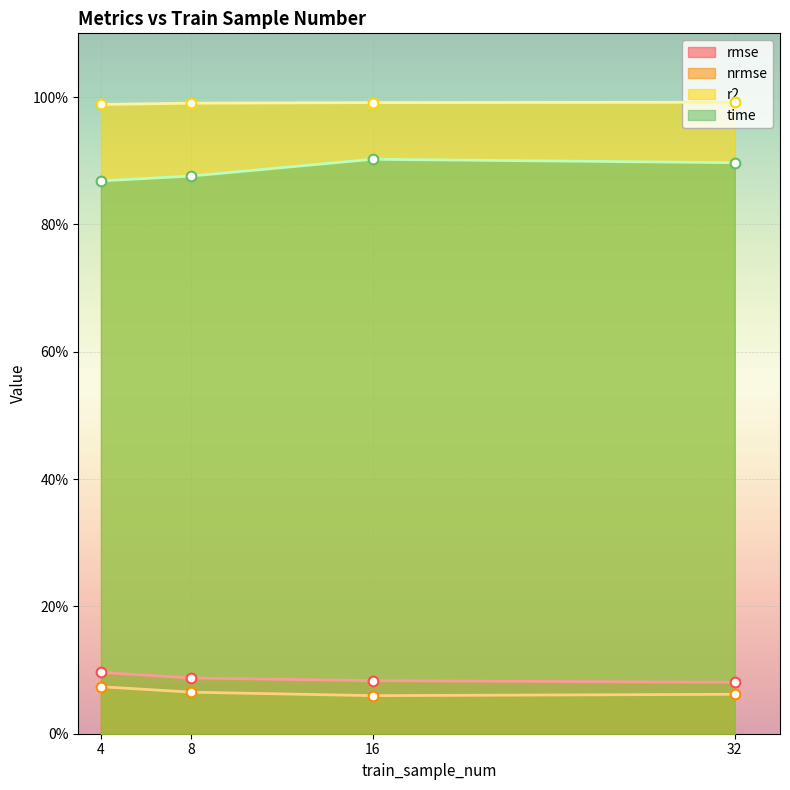

Which series has the widest spread of values?

time